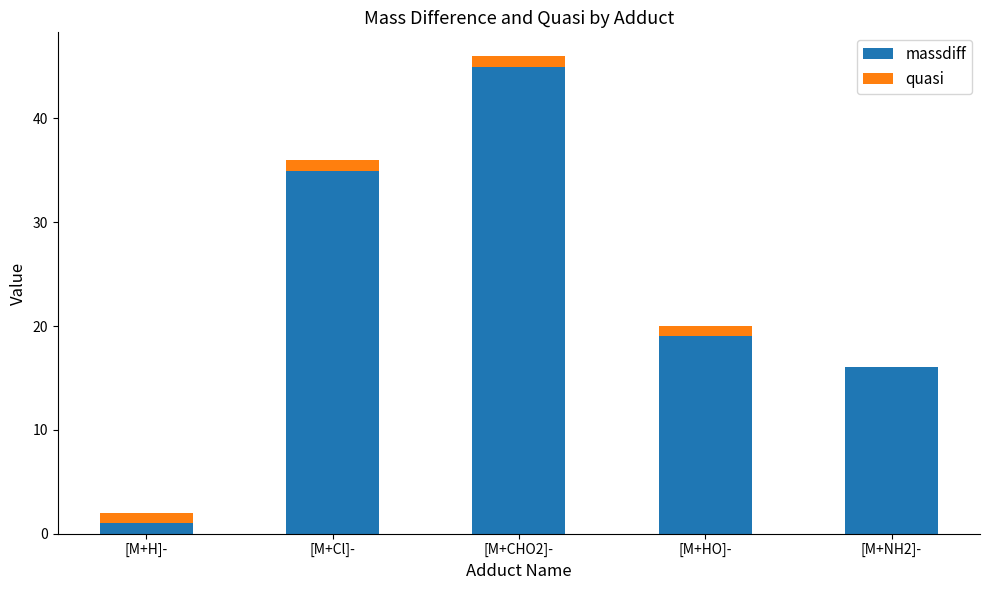

What is the maximum value for massdiff?

45.0